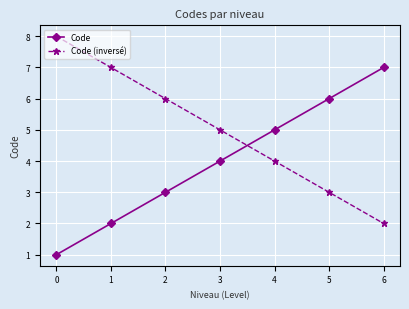

Reading left to right, what are all the values shown in this chart?

Code: 1	2	3	4	5	6	7
Code (inversé): 8	7	6	5	4	3	2